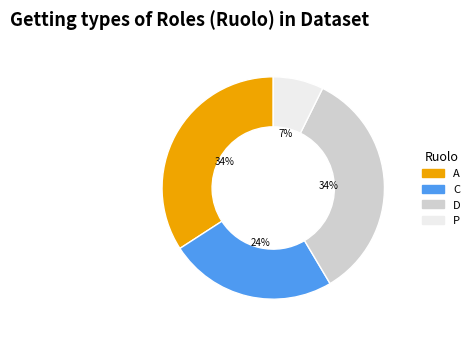

Which slice is the smallest?

P